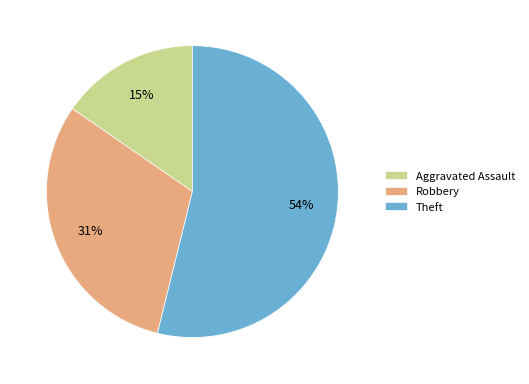

Which category has the smallest portion of the pie?

Aggravated Assault